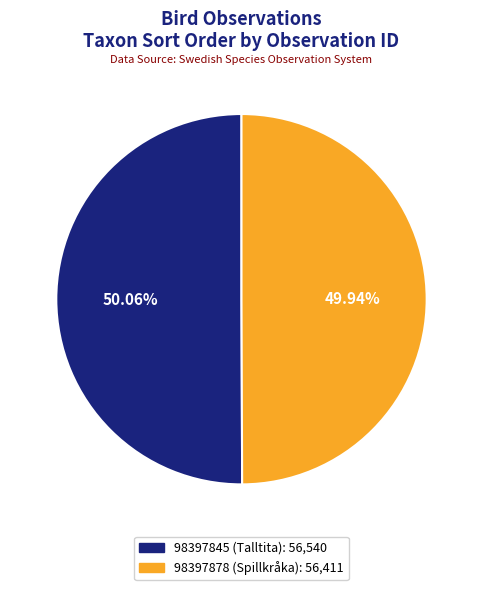

Do 98397878 (Spillkråka) and 98397845 (Talltita) together represent more than half of the pie?

Yes